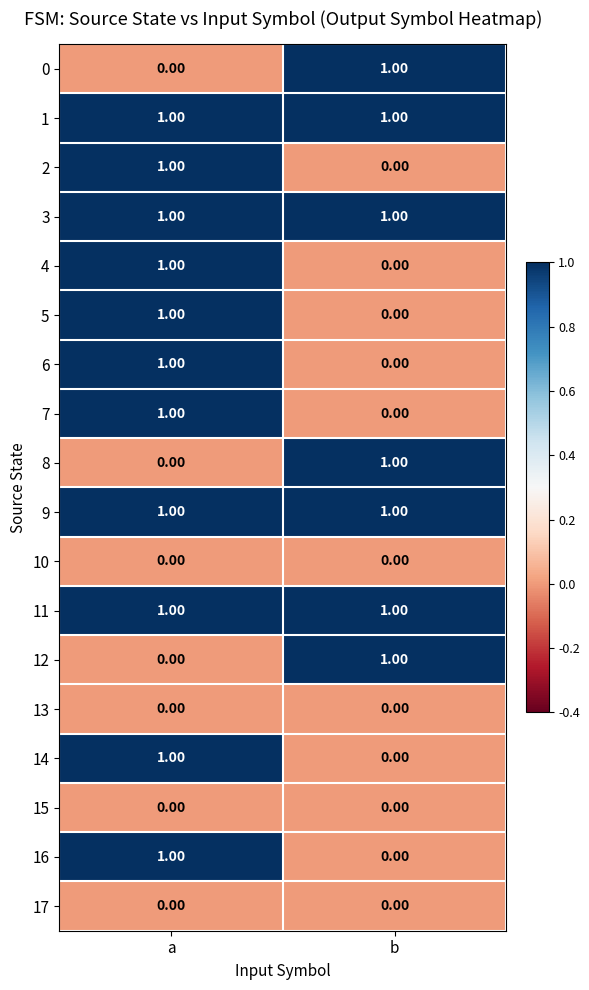

Where is 12 nearest to the value 0?

a